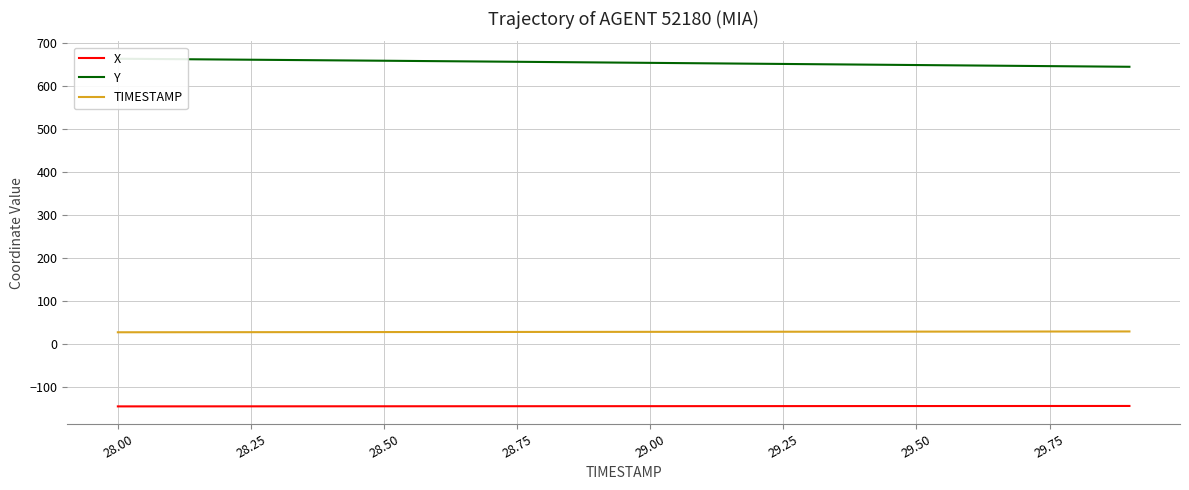

True or false: X and TIMESTAMP cross at least once.

False